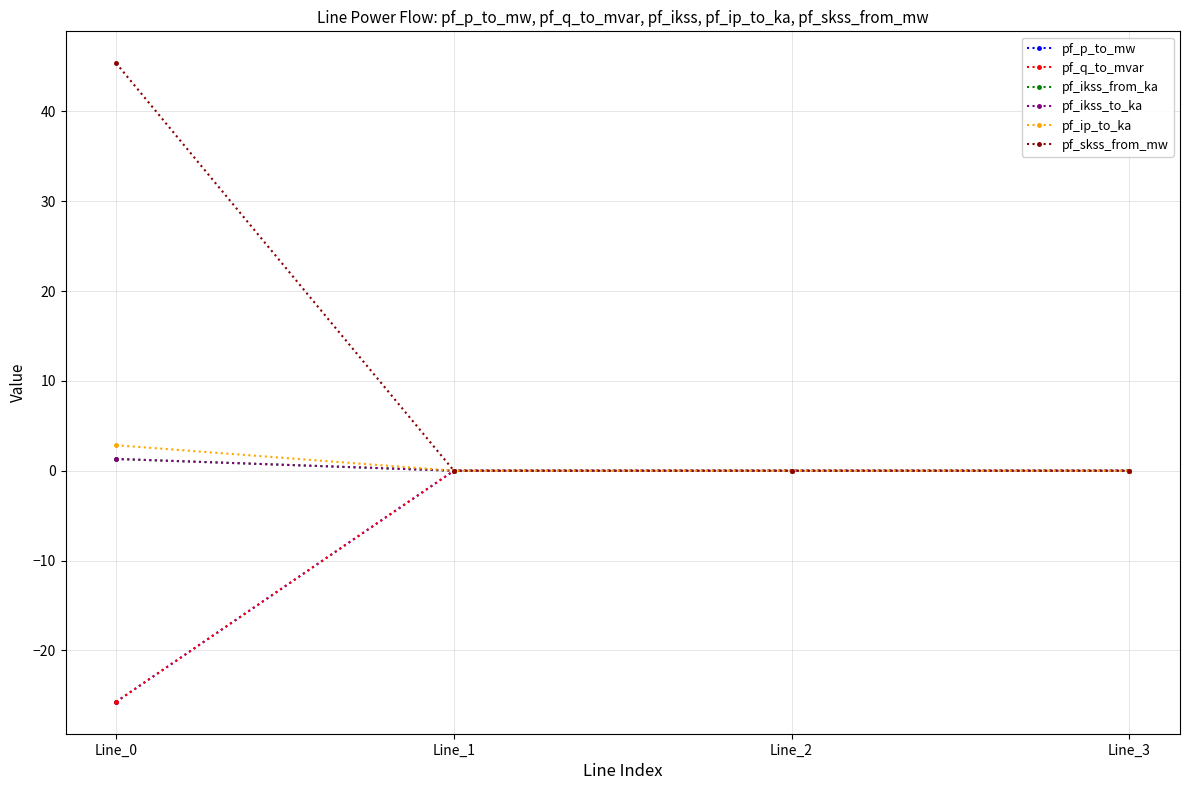

Reading left to right, transcribe all the data shown in this chart.

pf_p_to_mw: Line_0=-25.7	Line_1=-0.0	Line_2=-0.0	Line_3=0.0
pf_q_to_mvar: Line_0=-25.7	Line_1=0.0	Line_2=0.0	Line_3=0.0
pf_ikss_from_ka: Line_0=1.3	Line_1=0.0	Line_2=0.0	Line_3=0.0
pf_ikss_to_ka: Line_0=1.3	Line_1=0.0	Line_2=0.0	Line_3=0.0
pf_ip_to_ka: Line_0=2.8	Line_1=0.0	Line_2=0.0	Line_3=0.0
pf_skss_from_mw: Line_0=45.4	Line_1=0.0	Line_2=0.0	Line_3=0.0